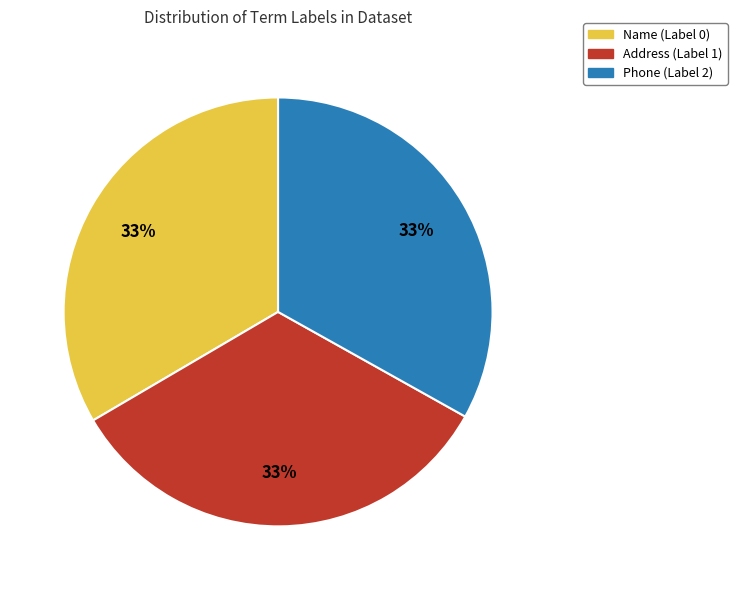

Do Address (Label 1) and Name (Label 0) together represent more than half of the pie?

Yes